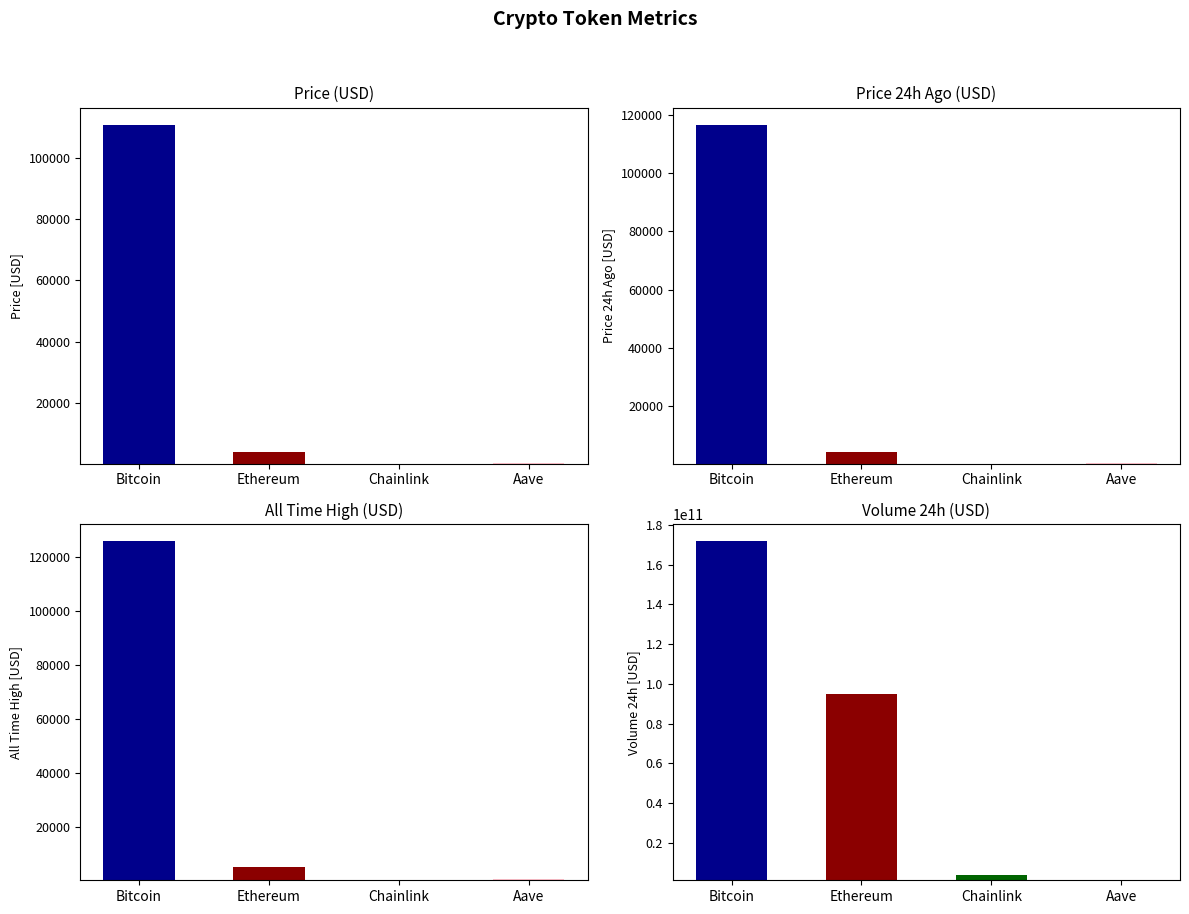

What is the approximate value of allTimeHigh at Ethereum?

4946.1